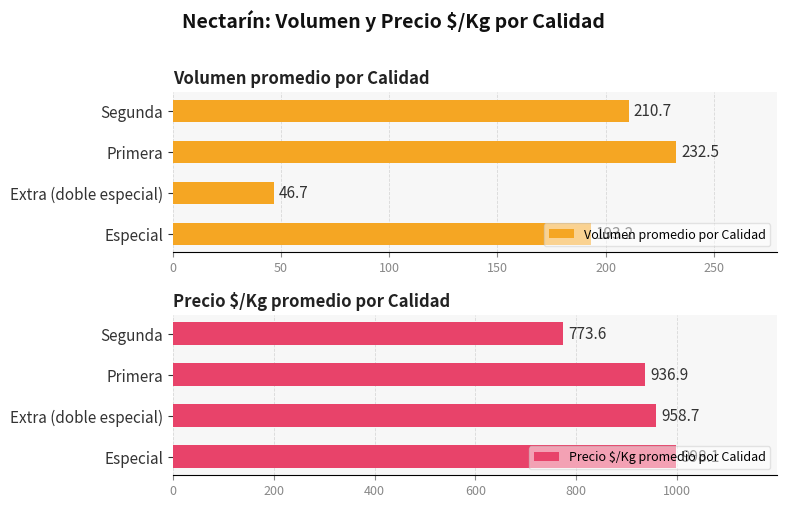

Which category has the lowest value in the Volumen promedio por Calidad series?

Extra (doble especial)